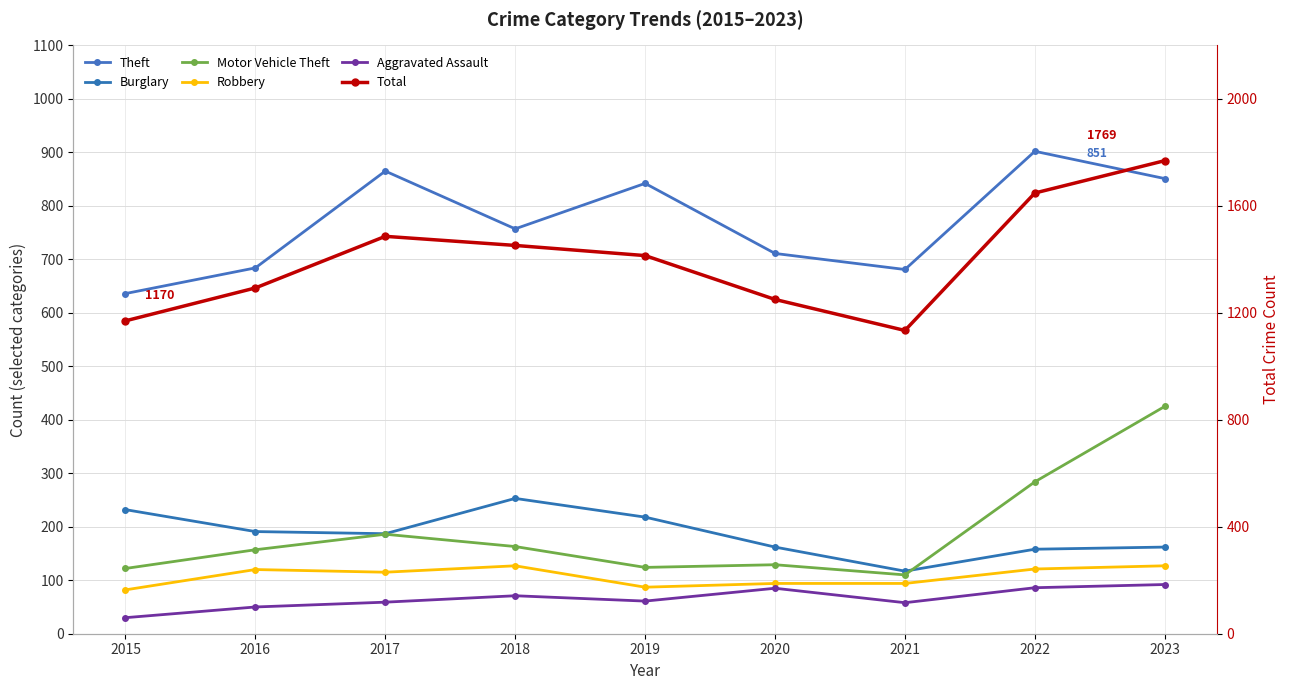

Does the chart display data point markers on the line(s)?

Yes